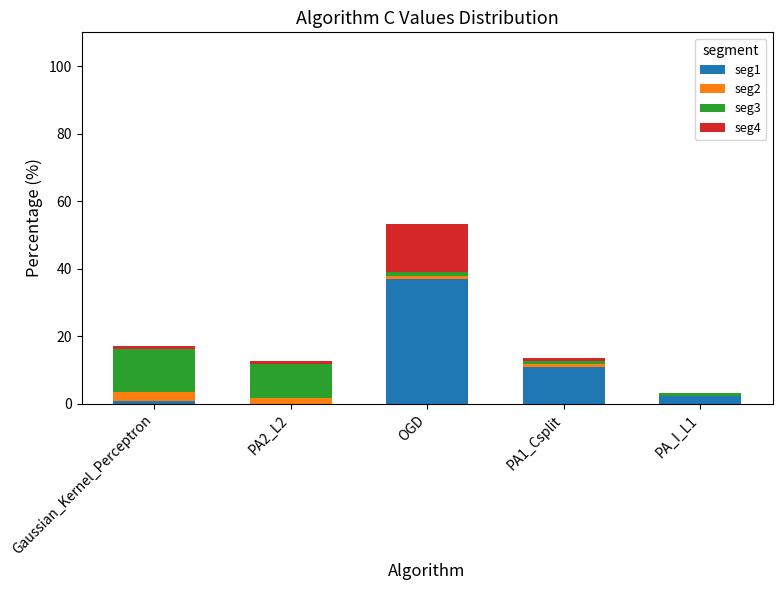

What is the highest value of the seg1 series?

36.9